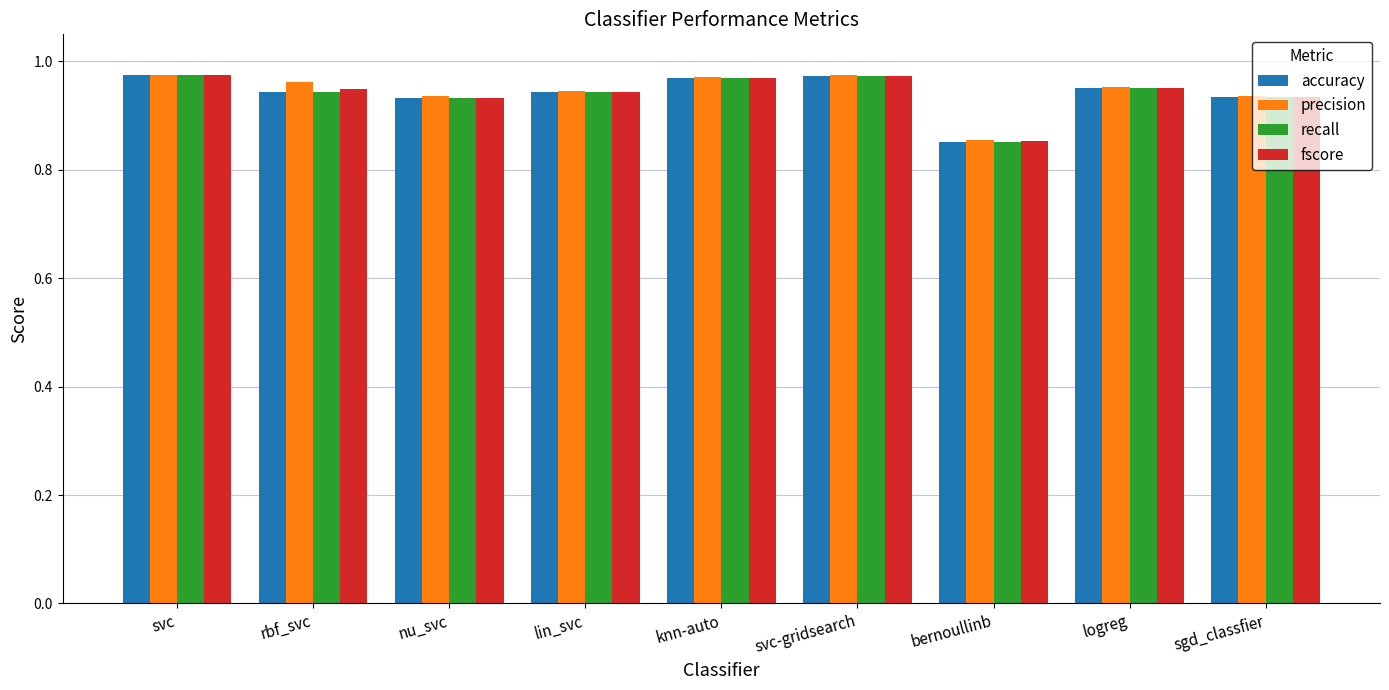

The precision series shows 0.3 at bernoullinb. True or false?

False